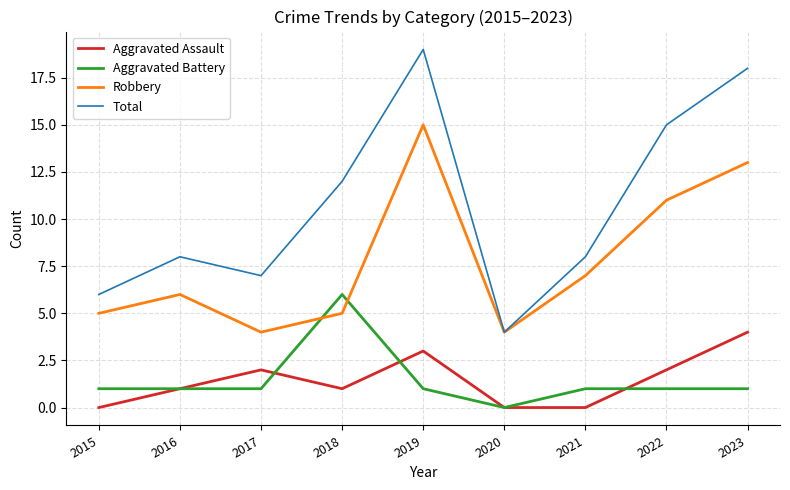

What is the difference between the Total values at 2020 and 2023?

14